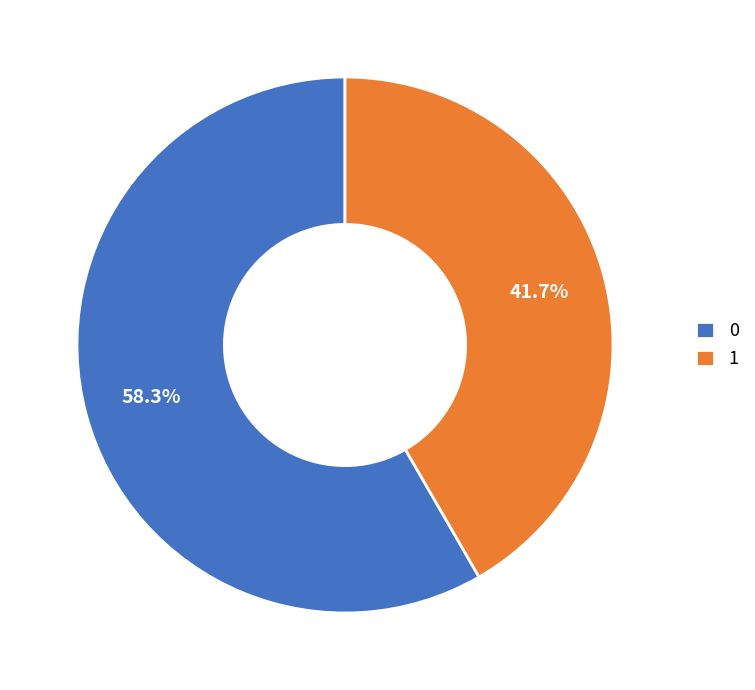

How many segments does this pie chart have?

2